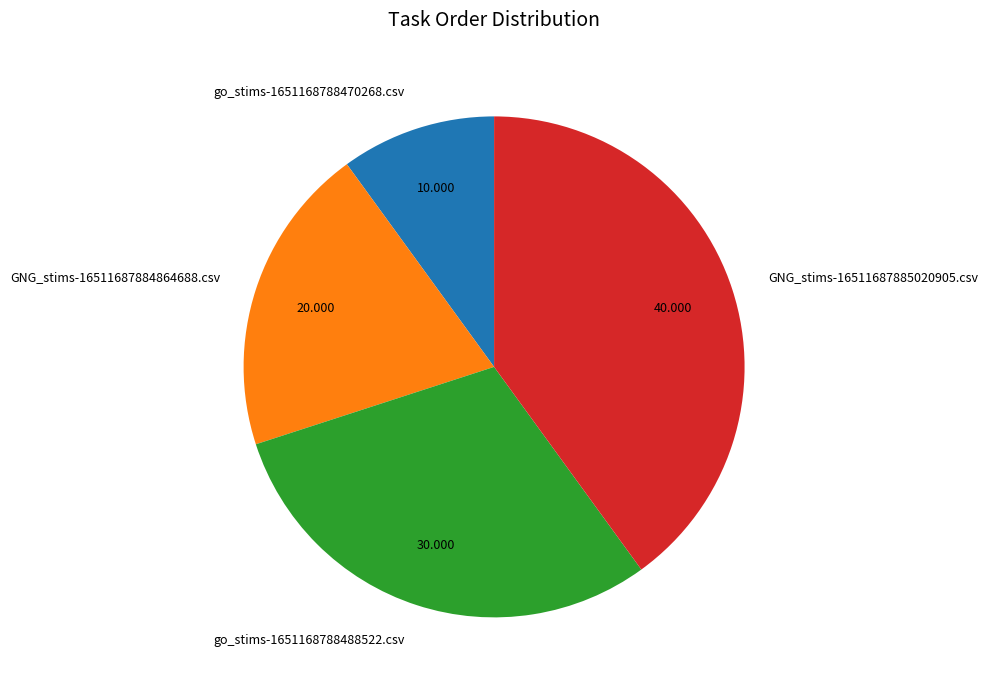

How many slices are in this pie chart?

4